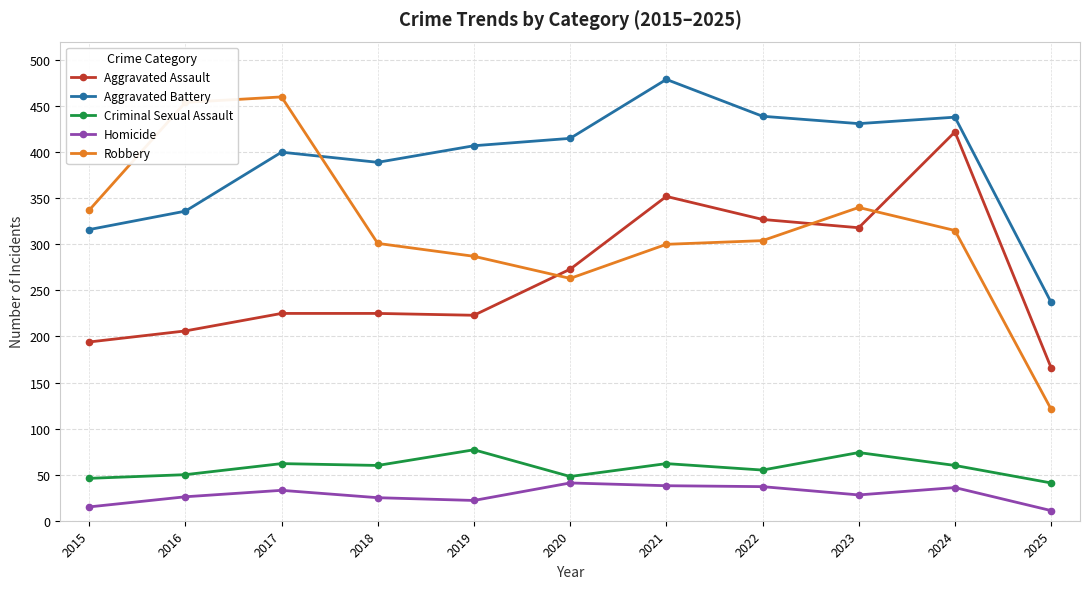

Which series has the largest total across all categories?

Aggravated Battery